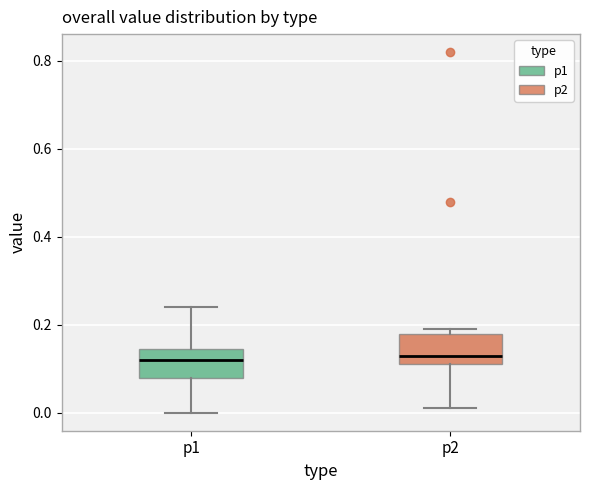

Reading left to right, transcribe this box plot: for each box, give where its median line is, the range the box spans, and where its two whiskers end, as read against the y-axis. The values are not printed on the chart, so give them approximately, as read against the axis.

p1: median 0.12, box 0.08 to 0.14, whiskers 0.00 to 0.24
p2: median 0.14, box 0.12 to 0.18, whiskers 0.02 to 0.20